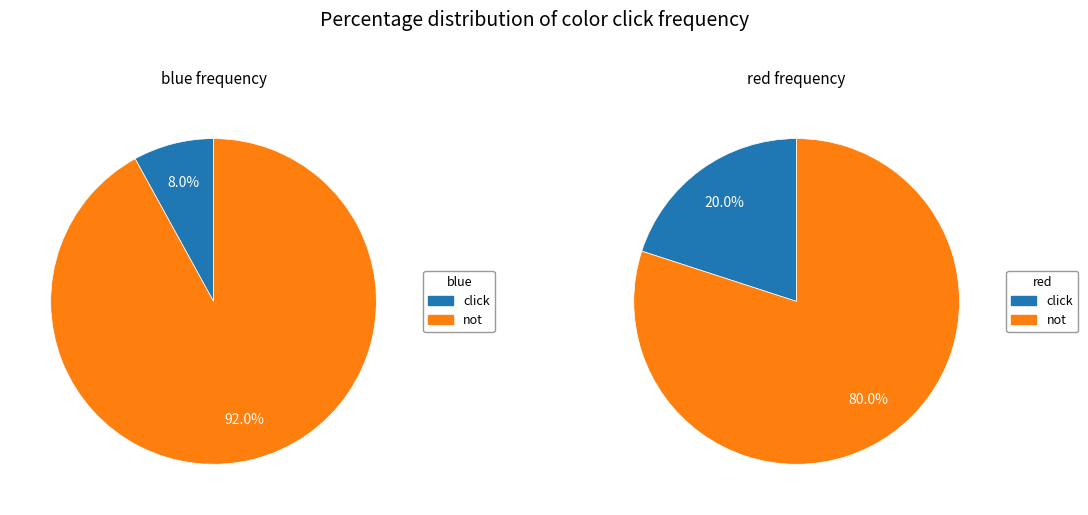

To the nearest percent, what percentage of the pie is blue?

8%